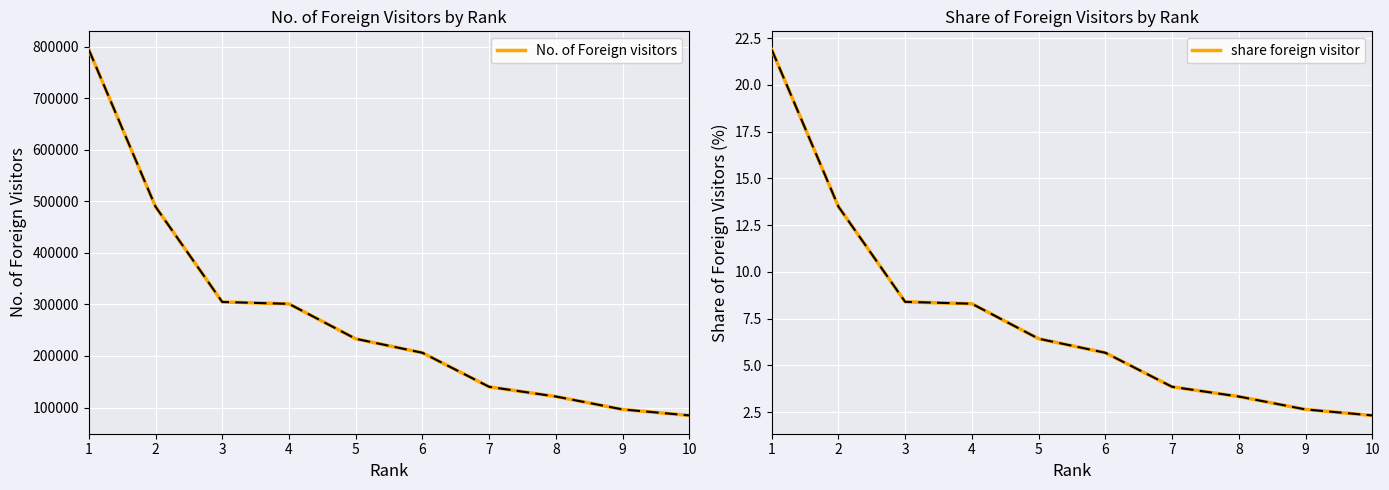

What is the maximum value shown in the chart?

794556.0